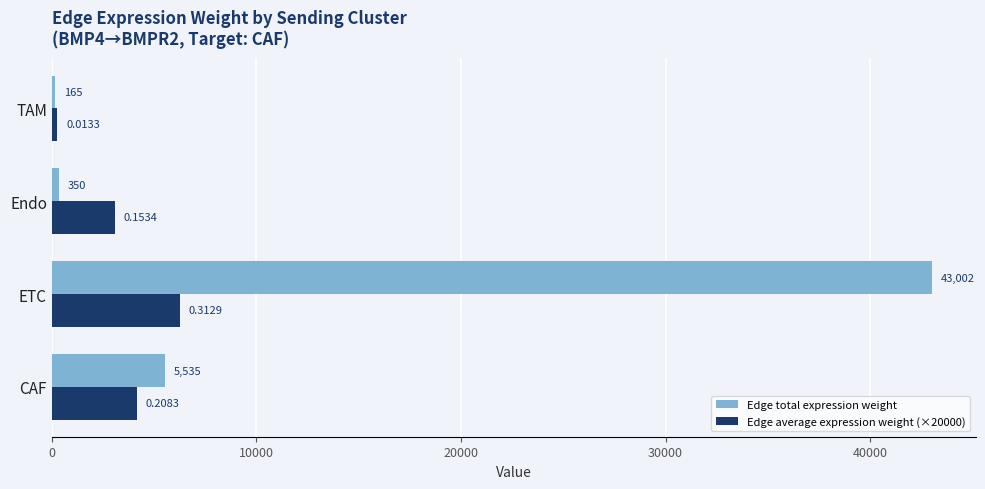

What is the average value of the Edge total expression weight series?

12262.9